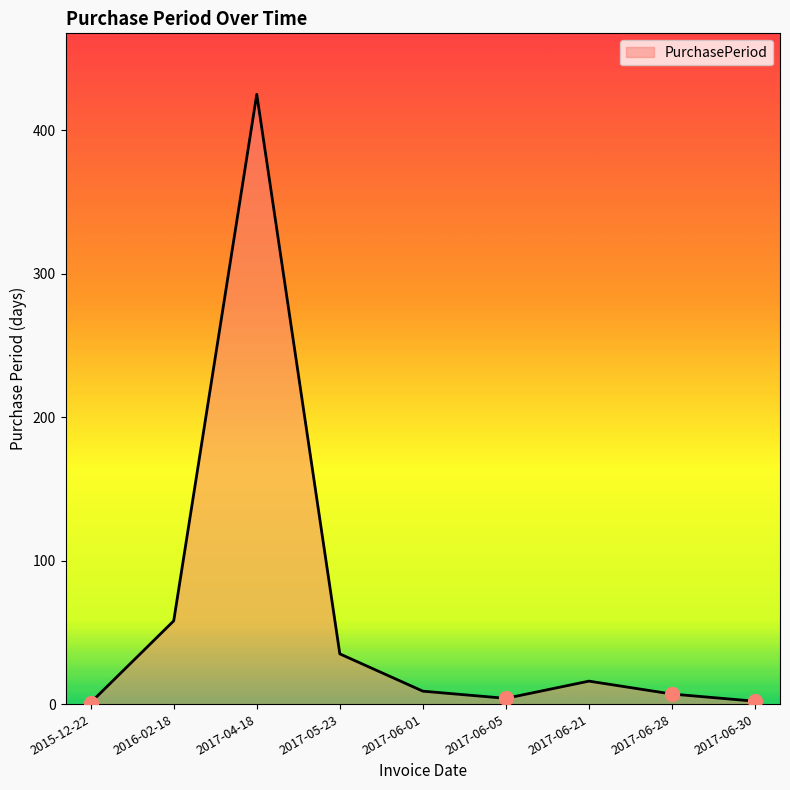

What is the difference between the maximum and minimum values?

424